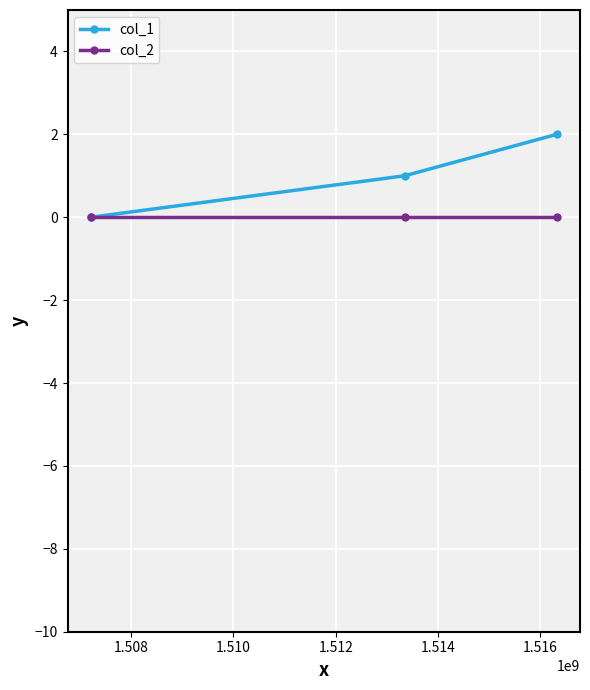

Which series has the largest range (max minus min)?

col_1